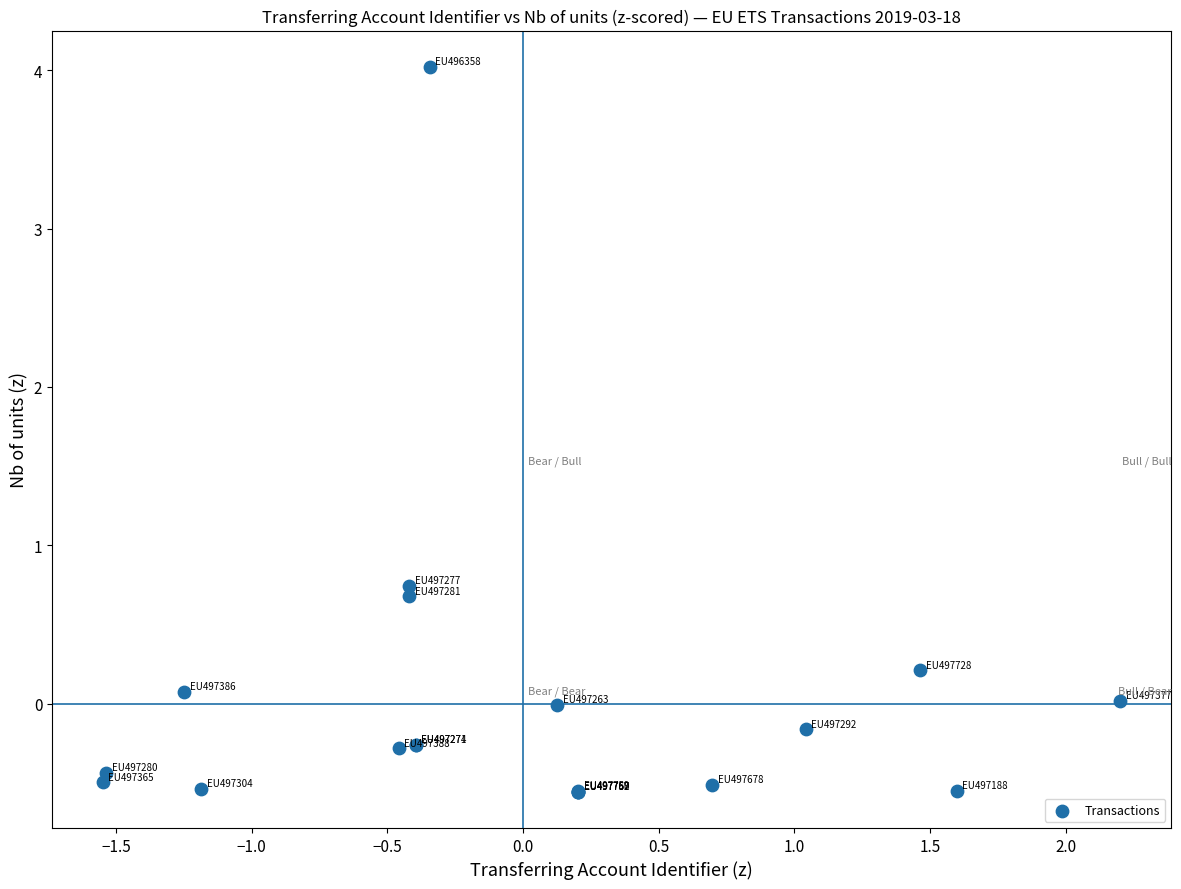

What Y value in the scatter plot is closest to 1?

0.7